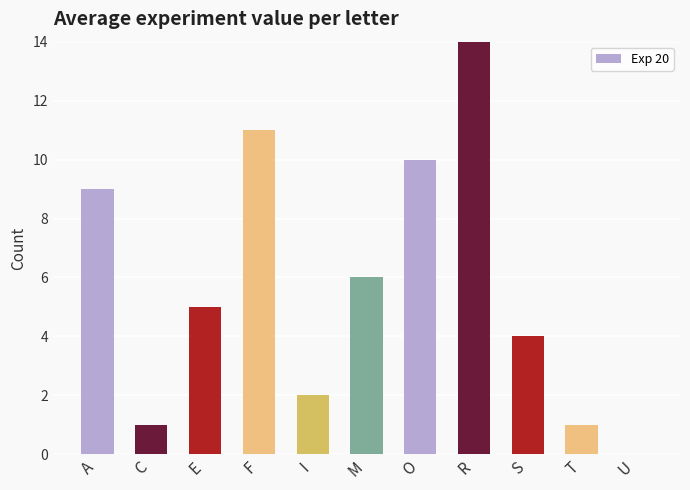

What is the sum of the values at O and F?

21